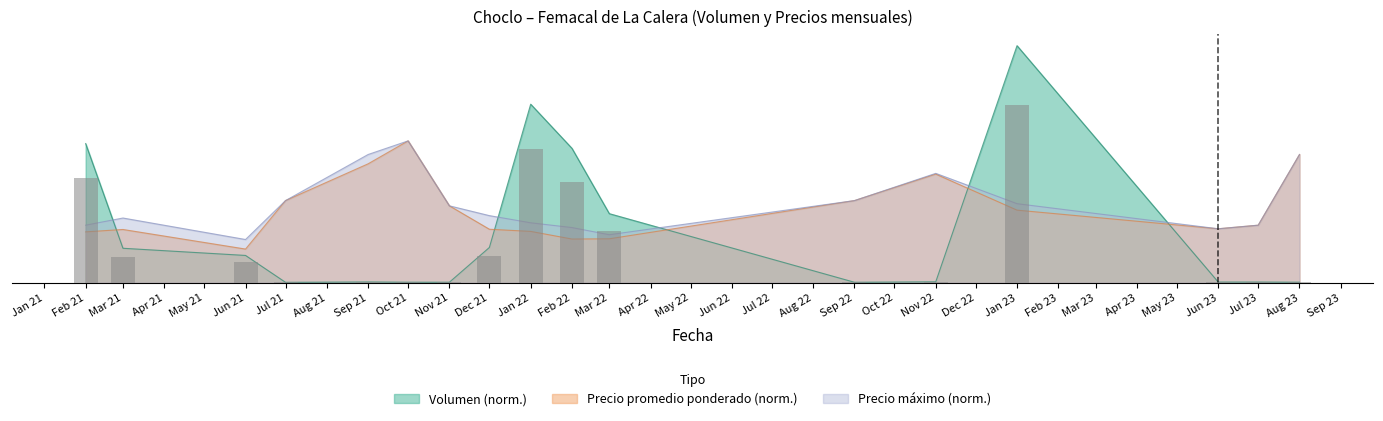

What is the maximum value for Volumen?

396.7